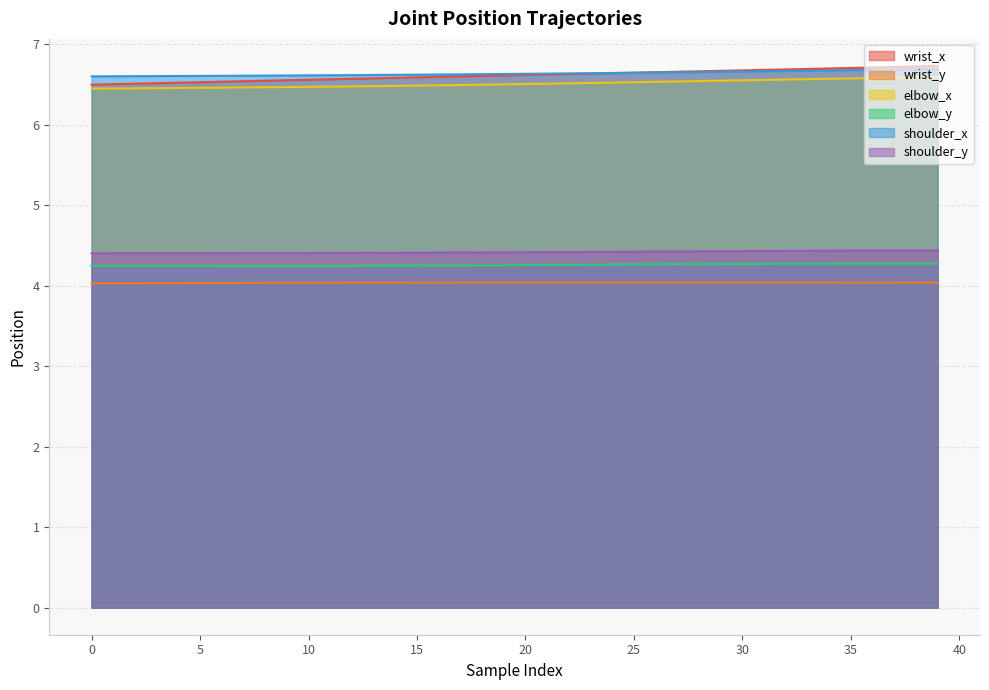

Count the wrist_y values in the range 4 to 5.

40